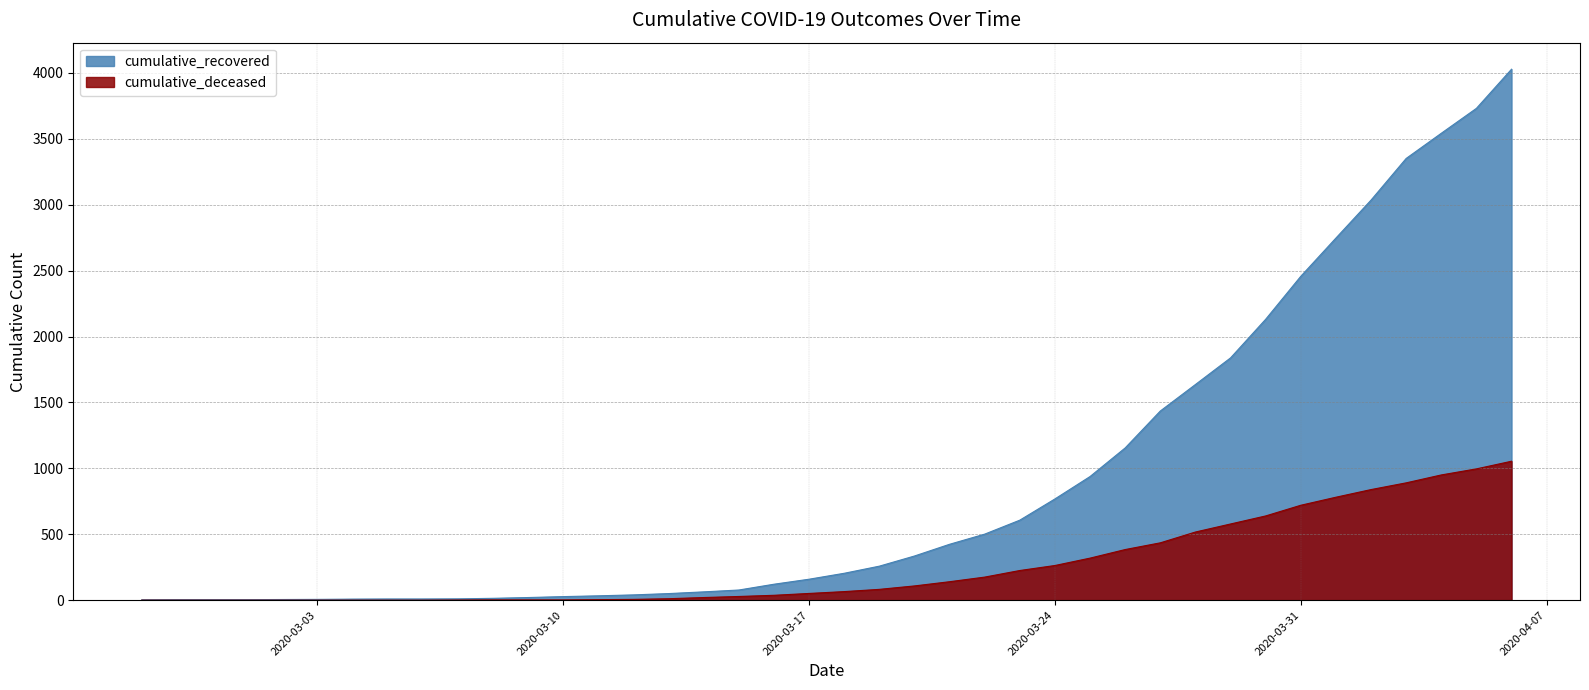

Reading left to right, transcribe all the data shown in this chart.

cumulative_recovered: 3	4	4	4	5	6	8	9	9	10	14	20	27	33	40	50	63	77	121	159	204	258	335	424	501	607	768	938	1155	1435	1636	1838	2131	2457	2747	3035	3351	3542	3731	4028
cumulative_deceased: 0	0	0	0	0	0	0	0	0	1	2	2	2	4	6	11	20	28	37	51	65	82	108	140	175	225	263	319	384	435	517	578	639	720	781	839	890	950	996	1054